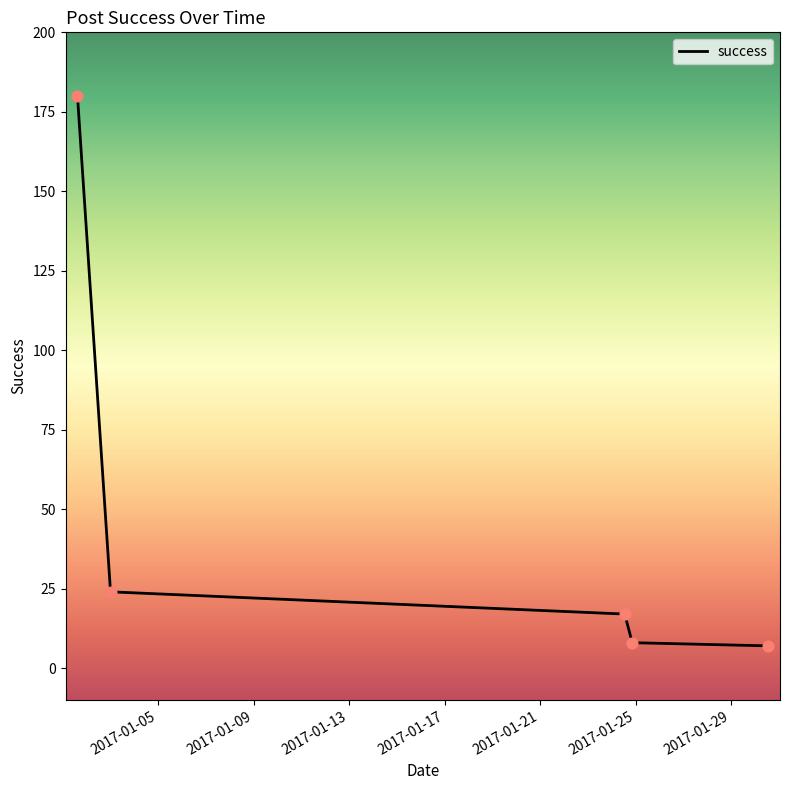

What is the greatest value displayed?

180